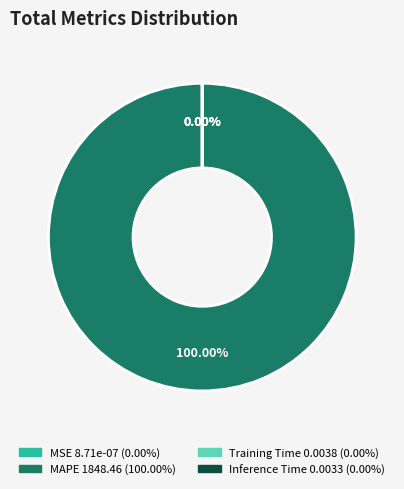

Count the number of slices in the pie.

4